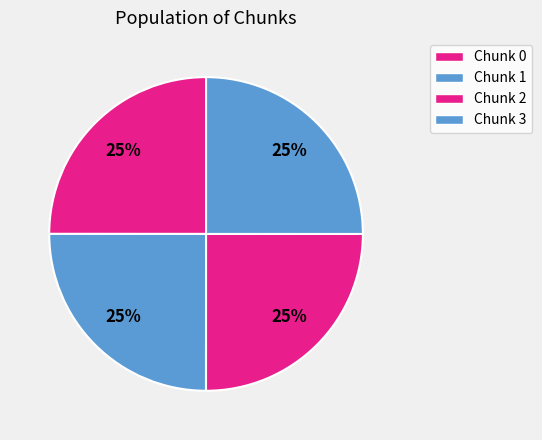

Count the number of slices in the pie.

4